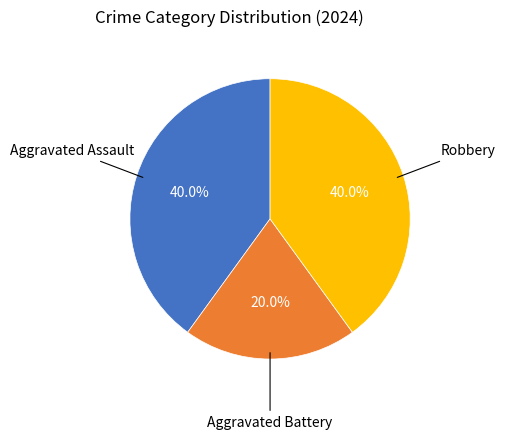

Is there any slice that represents more than half of the pie?

No